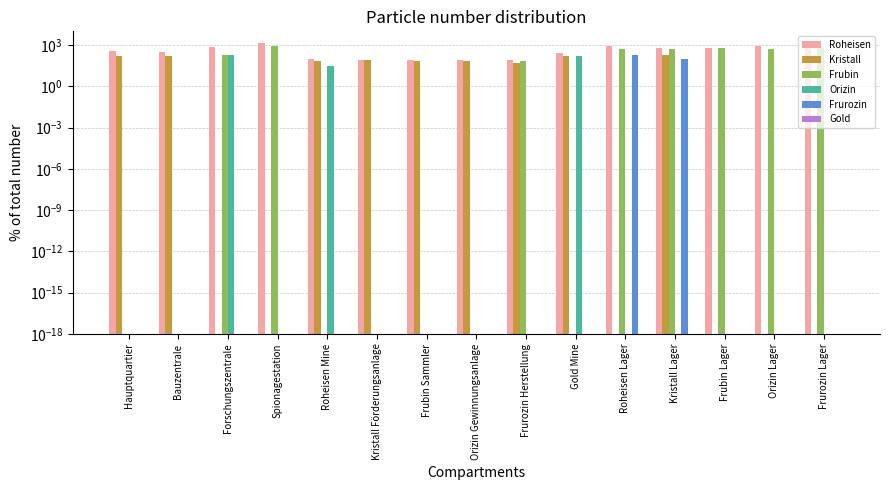

Where is Kristall nearest to the value 103?

Kristall Förderungsanlage